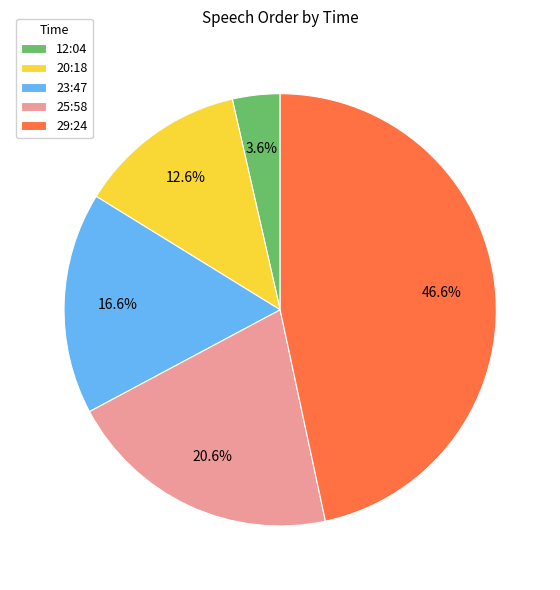

How many slices are in this pie chart?

5